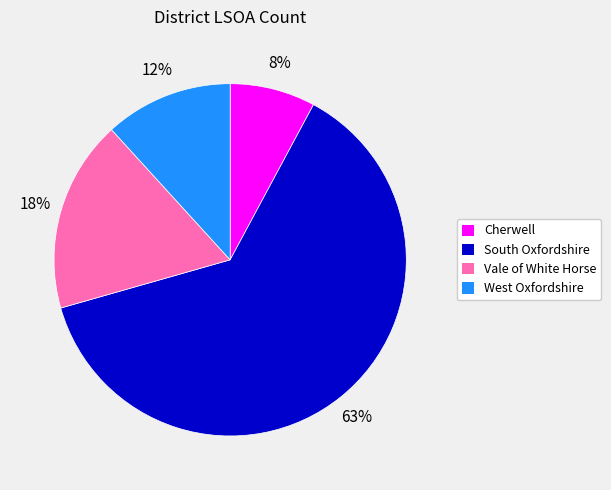

What percentage is the West Oxfordshire slice, to the nearest percent?

12%